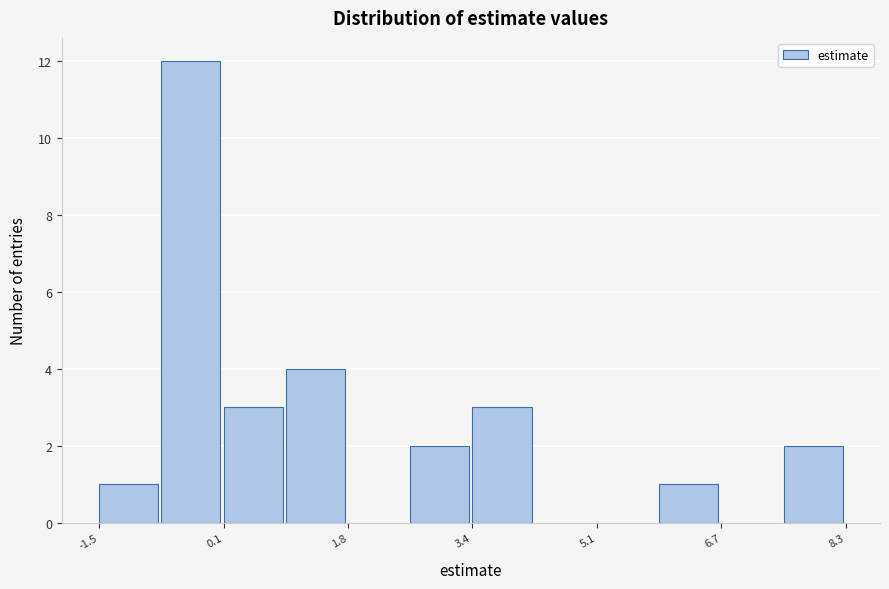

Reading left to right, list every bar in this chart as the range it spans on the x-axis followed by its height. Neither the bar edges nor the heights are printed on the chart, so give them approximately, as read against the axes.

-1.6 to -0.8: 1
-0.8 to 0.2: 12
0.2 to 1.0: 3
1.0 to 1.8: 4
1.8 to 2.6: 0
2.6 to 3.4: 2
3.4 to 4.2: 3
4.2 to 5.0: 0
5.0 to 5.8: 0
5.8 to 6.6: 1
6.6 to 7.6: 0
7.6 to 8.4: 2